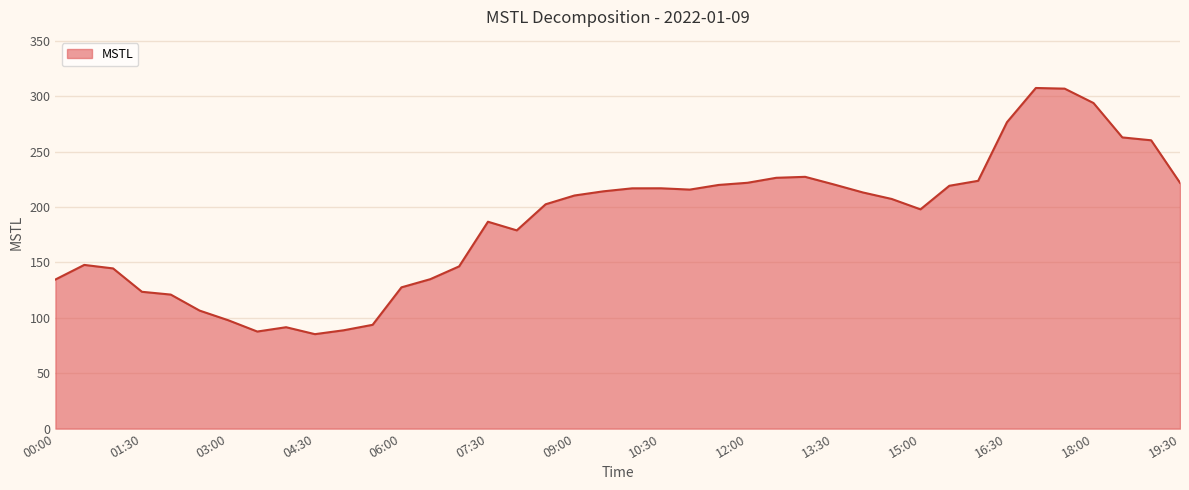

What is the minimum value shown in the chart?

85.2